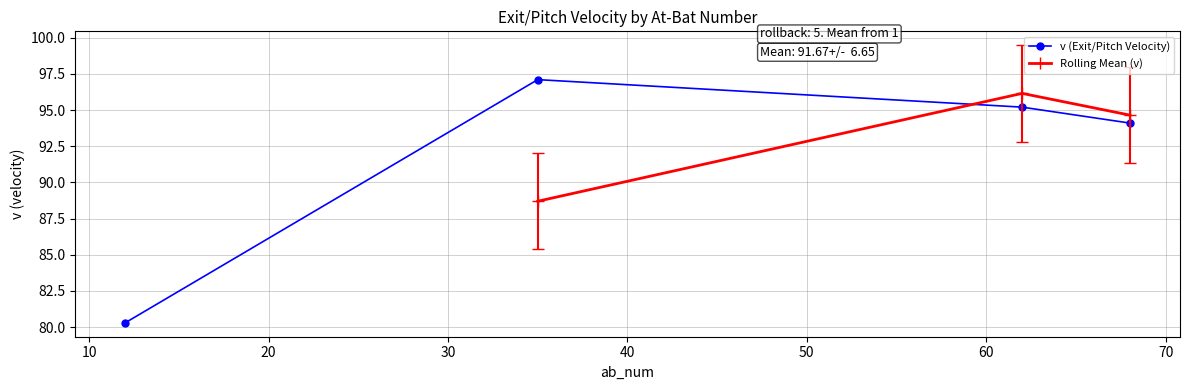

True or false: ab_num has more than 2 interior local peaks.

False